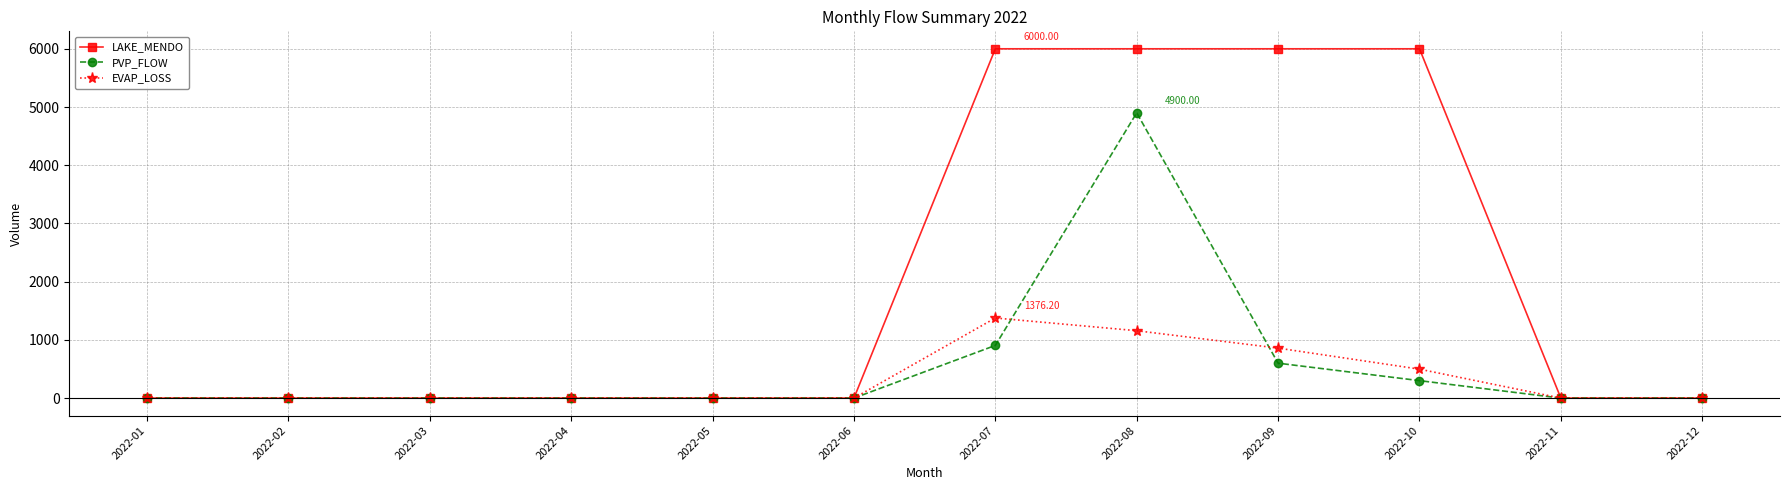

Rank the series by their maximum value, from highest to lowest.

LAKE_MENDO, PVP_FLOW, EVAP_LOSS